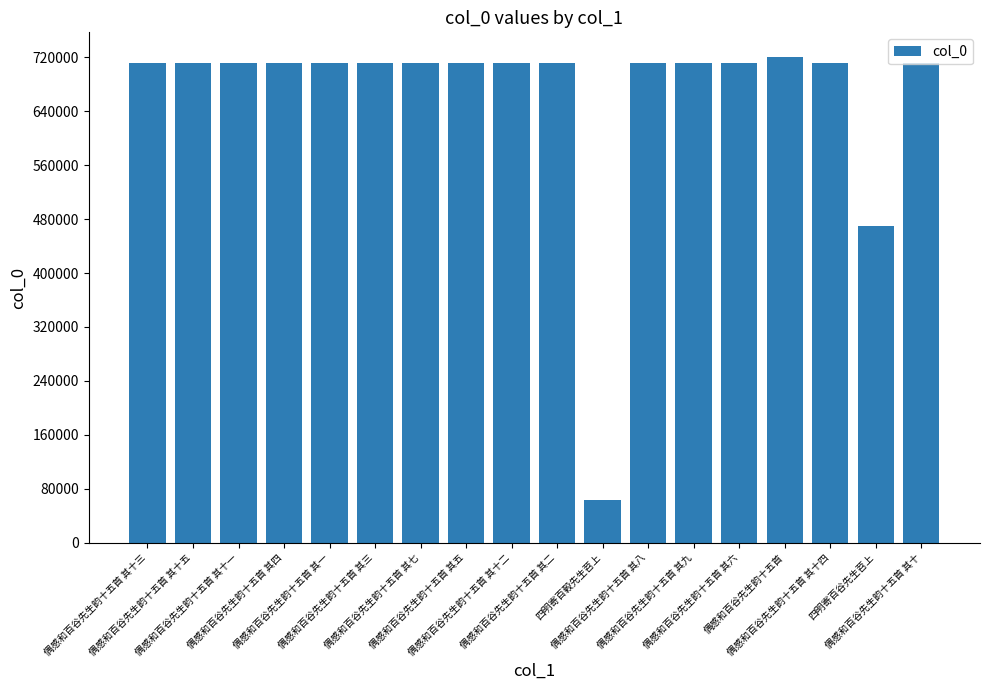

What is the label of the 14th bar from the right?

偶感和百谷先生韵十五首 其一